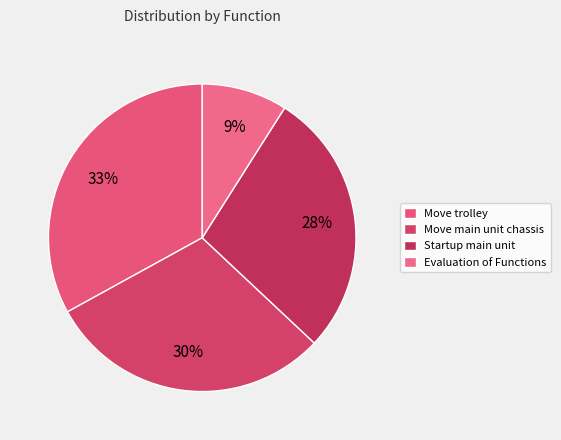

To the nearest percent, what is the average slice percentage?

25%